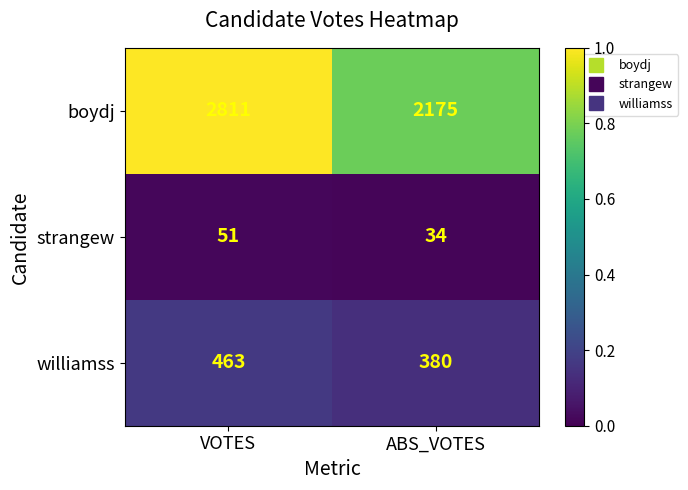

What is the total value across all series at VOTES?

3325